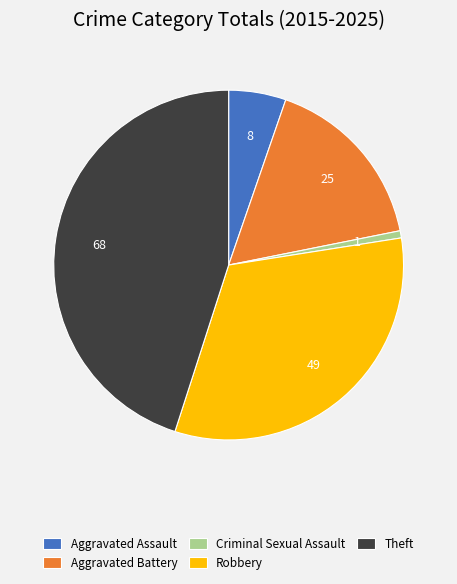

The Theft slice represents 45% of the pie. True or false?

True